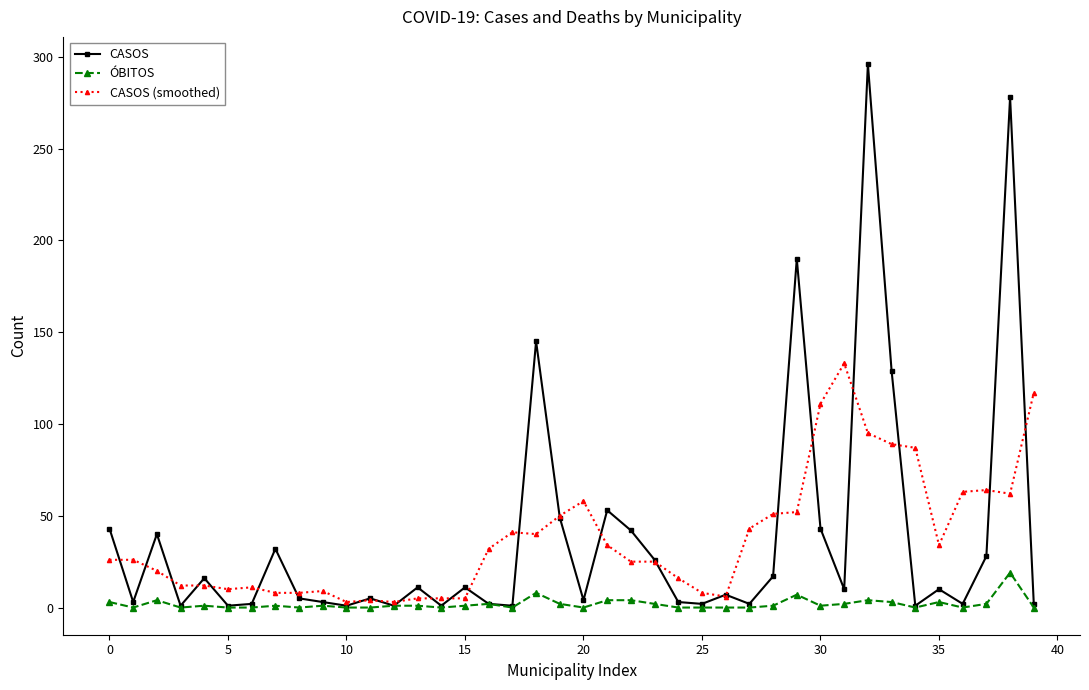

Which series has the largest range (max minus min)?

CASOS